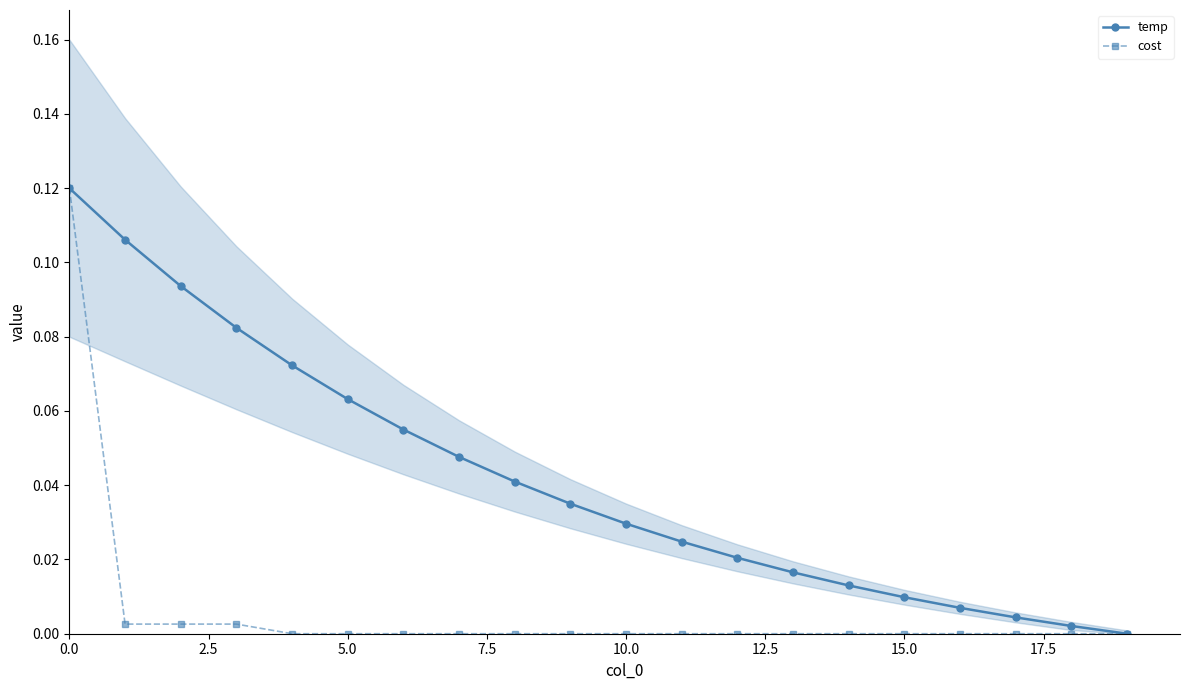

True or false: temp has more than 2 interior local peaks.

False